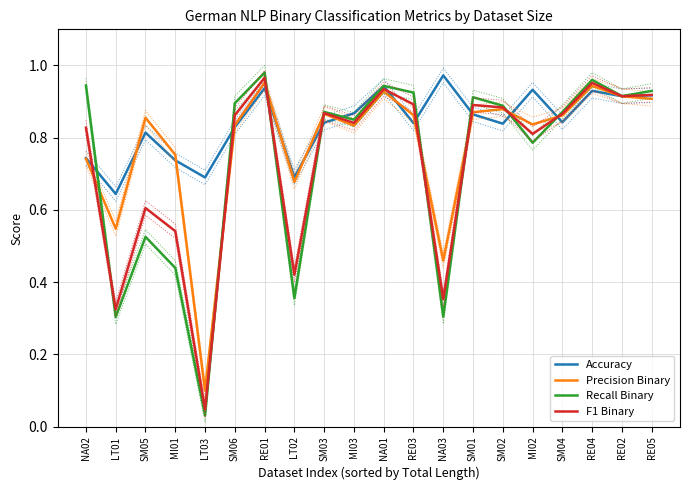

Between RE01 and MI01, which is larger?

RE01